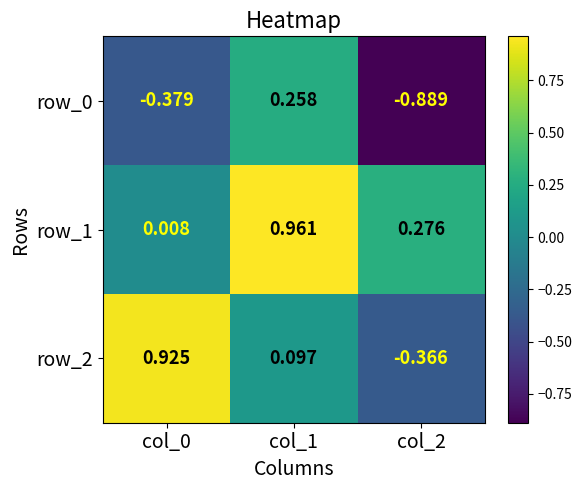

Between col_0 and col_1, which is larger?

col_1